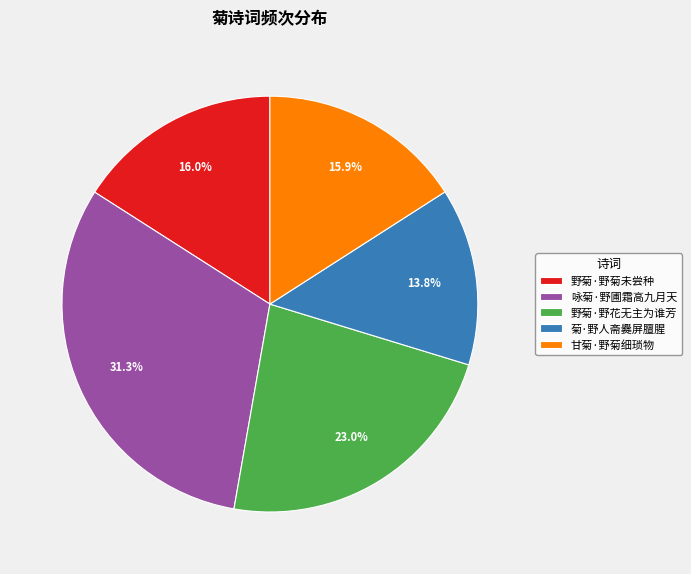

To the nearest percent, what is the combined percentage of 菊·野人斋爨屏膻腥 and 野菊·野花无主为谁芳?

37%